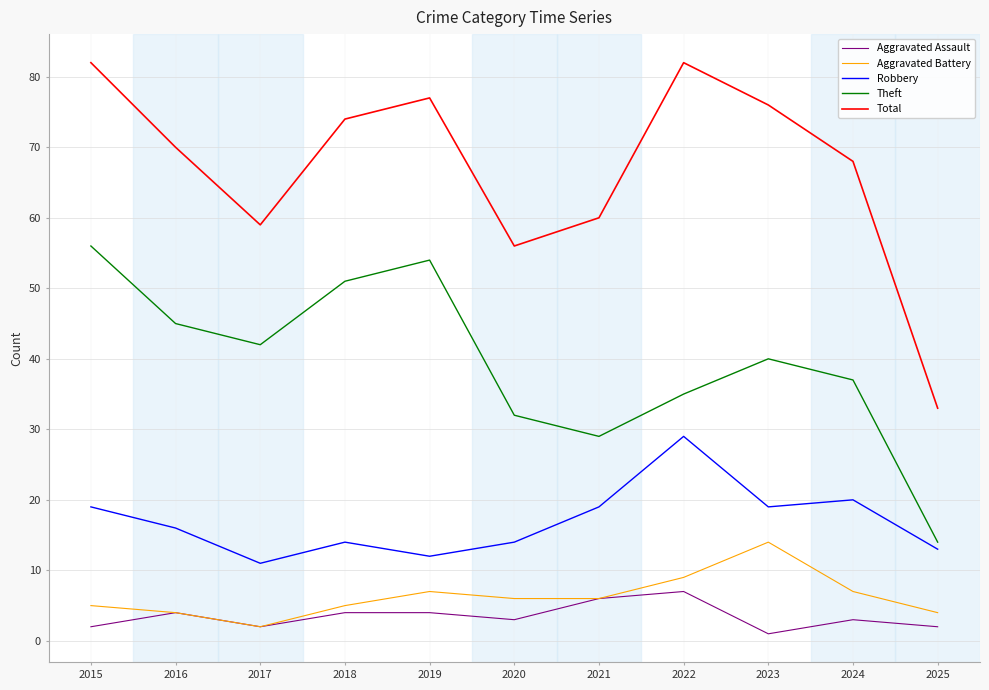

Which category has the highest value in the Robbery series?

2022